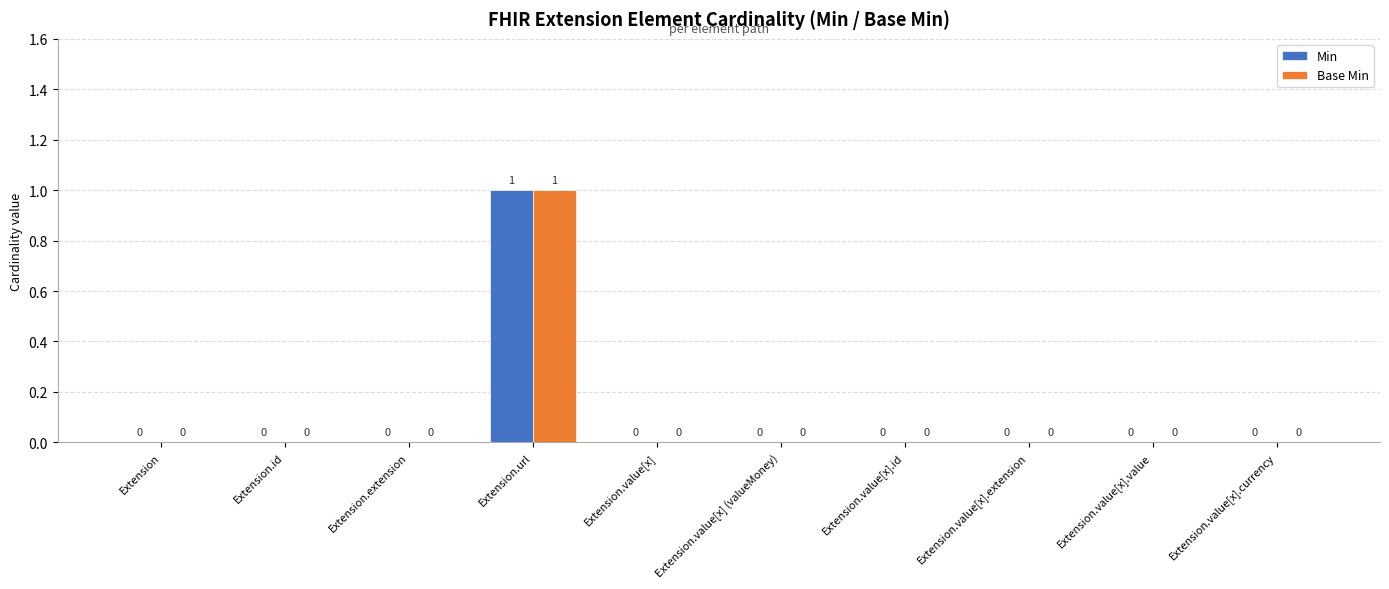

Reading left to right, extract all data points from this chart.

Min: Extension=0	Extension.id=0	Extension.extension=0	Extension.url=1	Extension.value[x]=0	Extension.value[x] (valueMoney)=0	Extension.value[x].id=0	Extension.value[x].extension=0	Extension.value[x].value=0	Extension.value[x].currency=0
Base Min: Extension=0	Extension.id=0	Extension.extension=0	Extension.url=1	Extension.value[x]=0	Extension.value[x] (valueMoney)=0	Extension.value[x].id=0	Extension.value[x].extension=0	Extension.value[x].value=0	Extension.value[x].currency=0